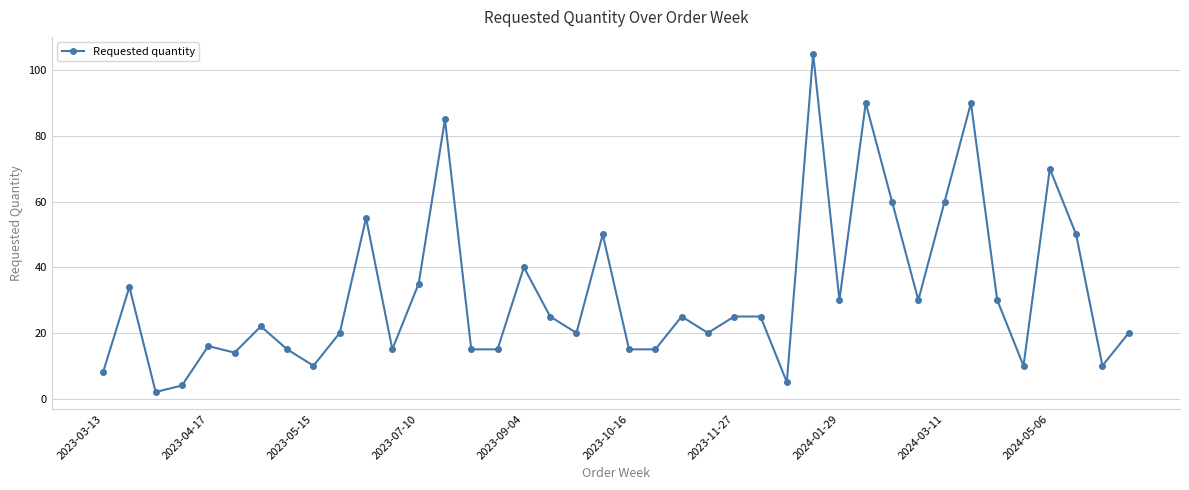

True or false: the data has more than 0 interior local peaks.

True